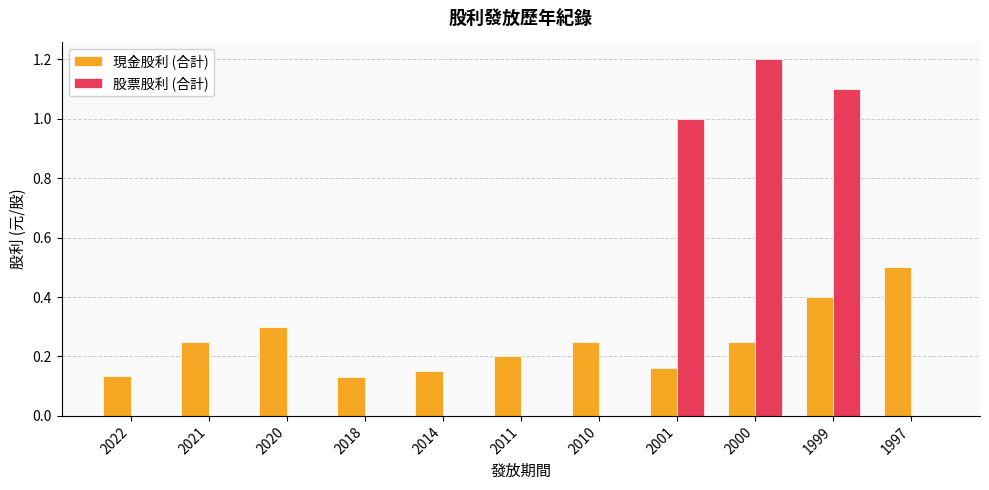

Is it true that 股票股利 (合計) equals 0.0 at 2020?

True